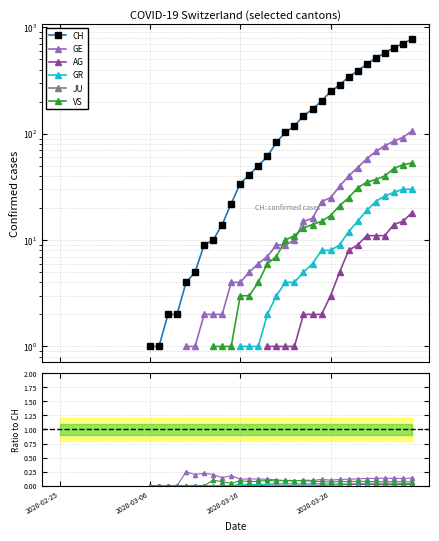

What are all the series names shown in the legend?

CH, GE, AG, GR, JU, VS